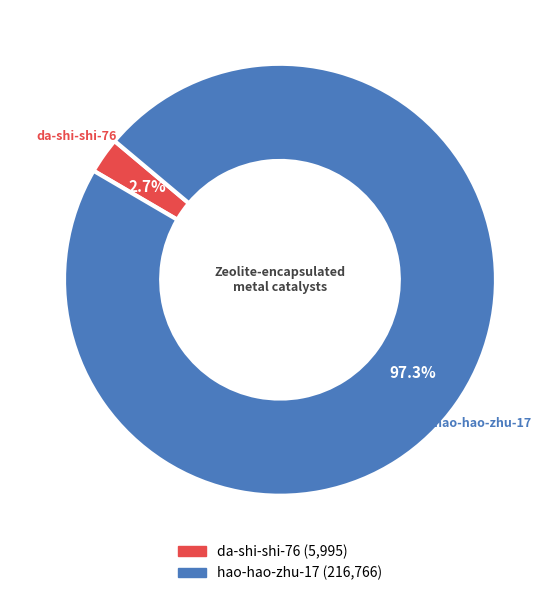

Do hao-hao-zhu-17 and da-shi-shi-76 together represent more than half of the pie?

Yes